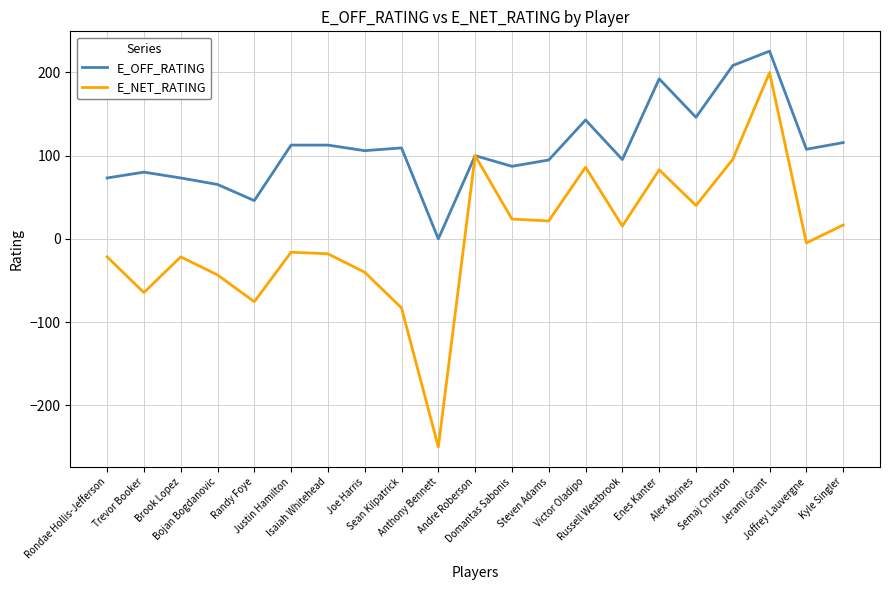

At which label does E_OFF_RATING first exceed 106?

Justin Hamilton